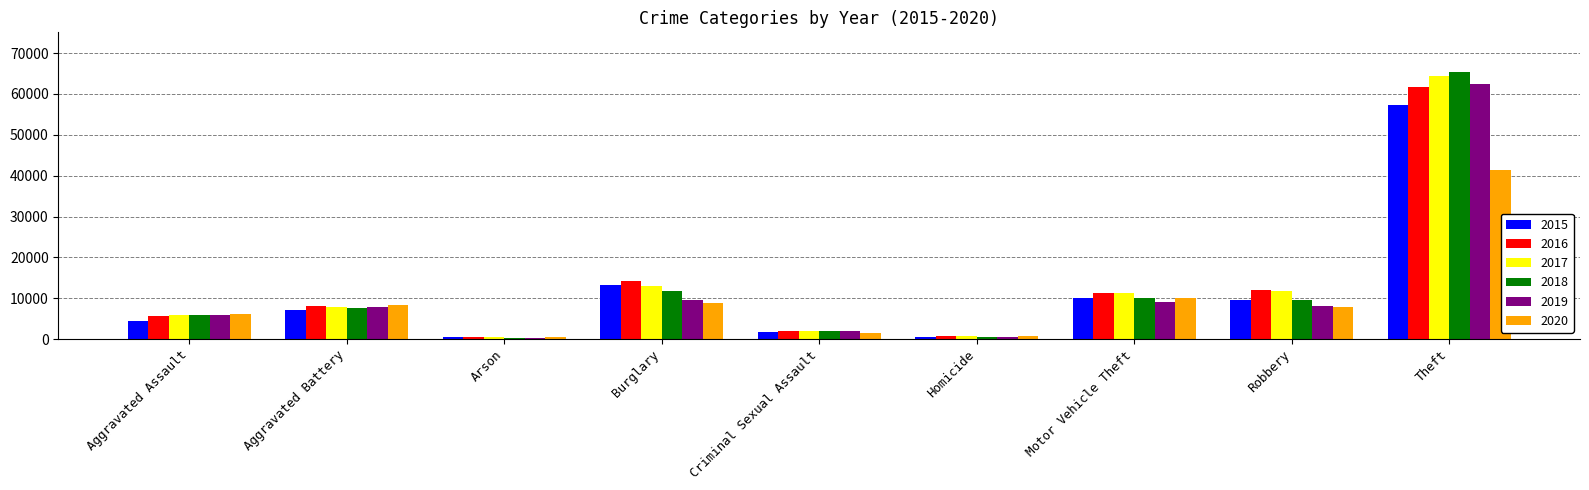

True or false: 2016 has a value of 61623 at Theft.

True